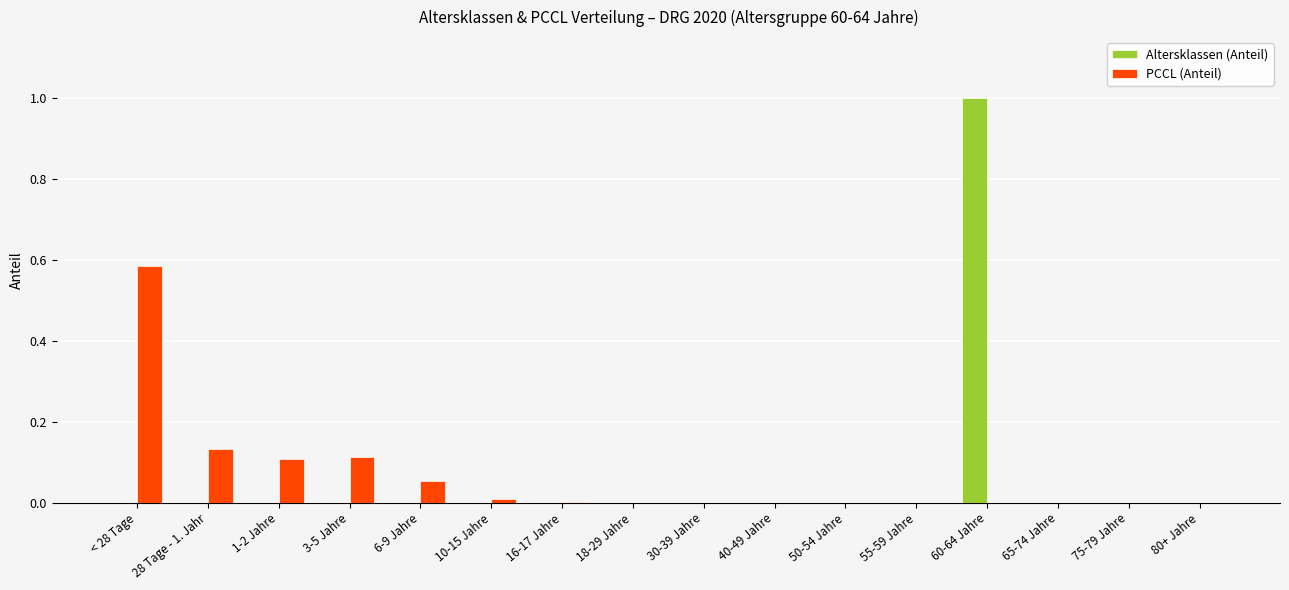

Which label corresponds to the largest value in the chart?

60-64 Jahre